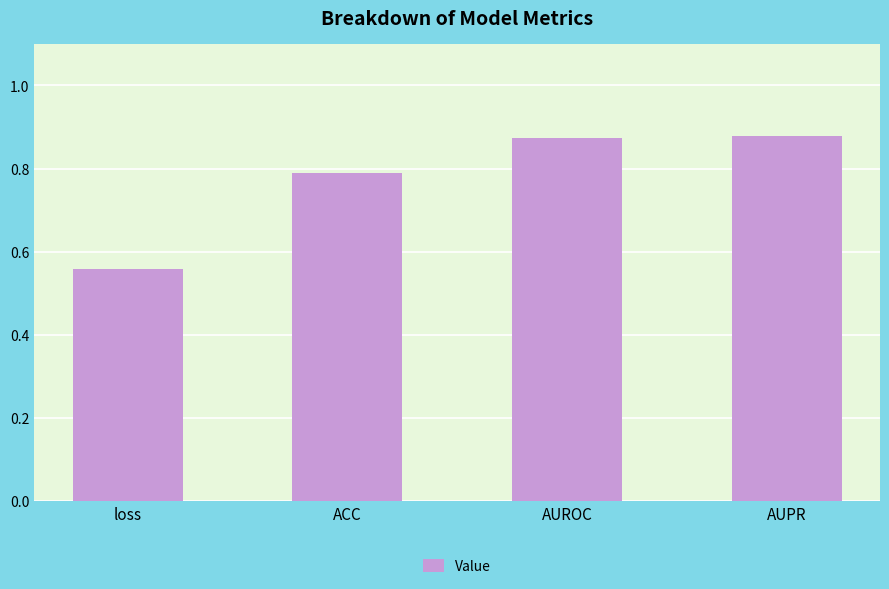

Where is the data nearest to the value 0?

loss